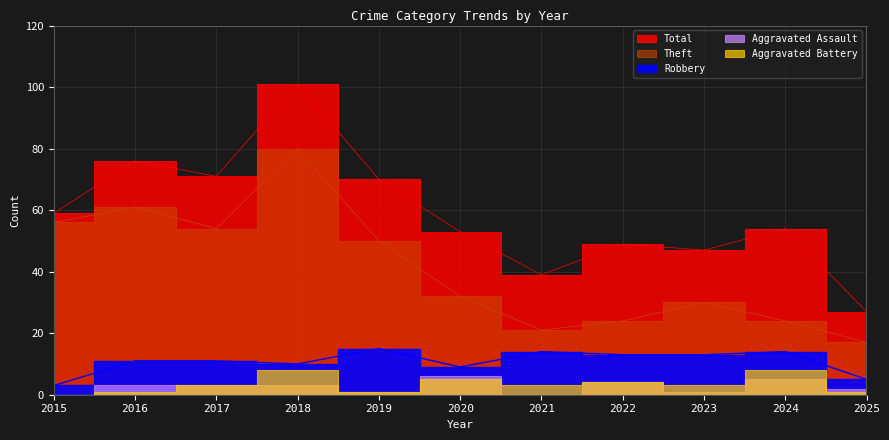

Is the value of Total at 2025 greater than the value of Theft at 2021?

Yes